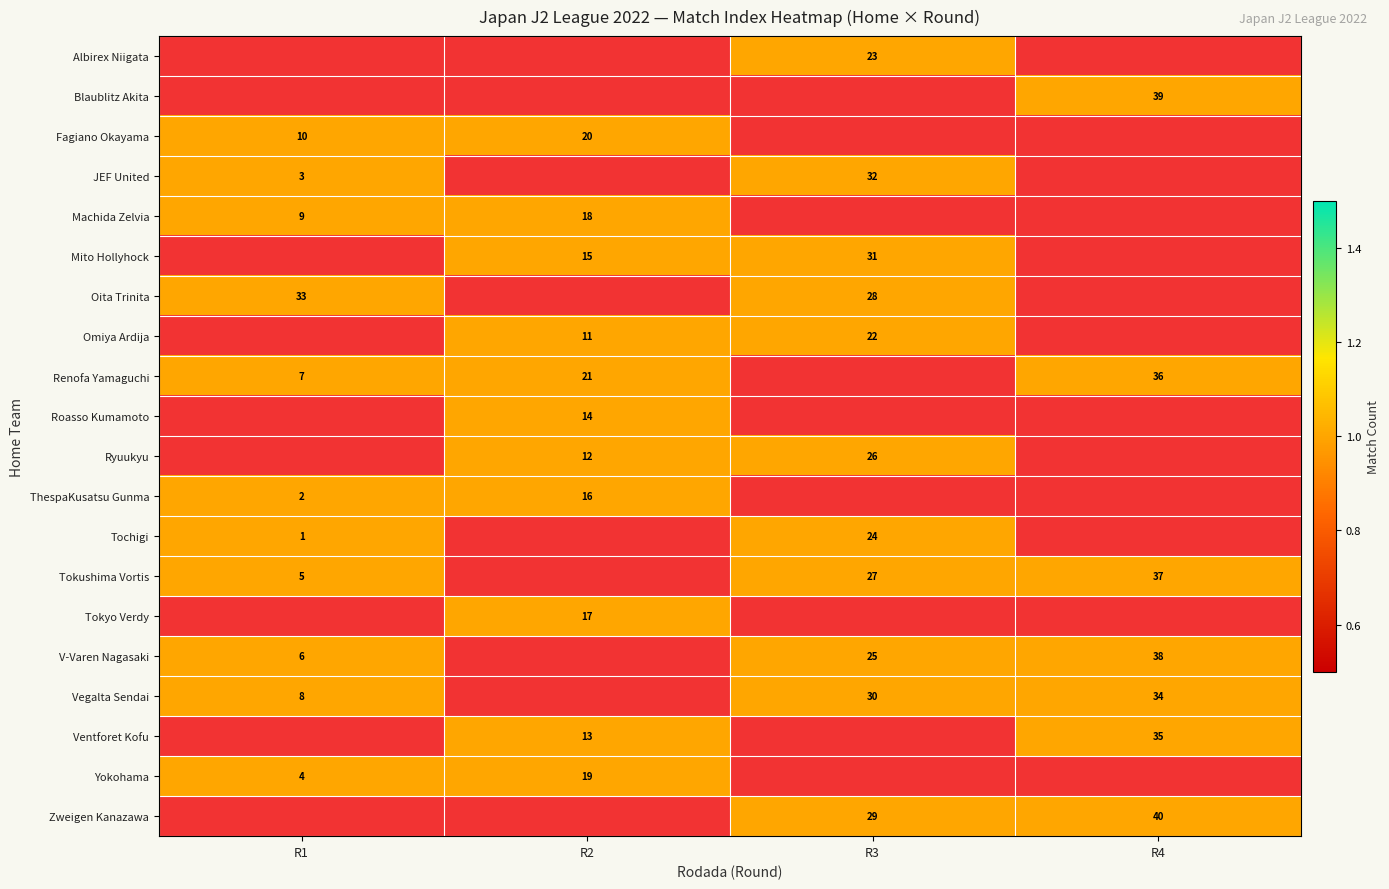

What is the sum of the Vegalta Sendai values at R3 and R4?

64